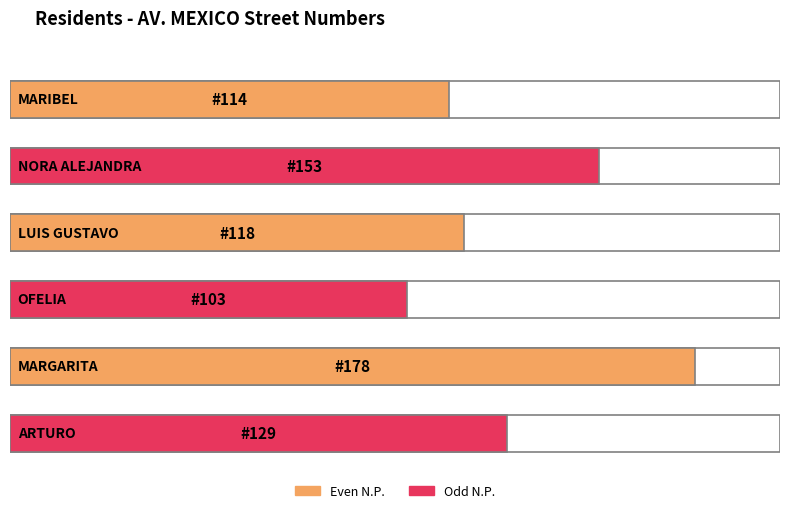

Is it true that the value at ARTURO is 129?

True